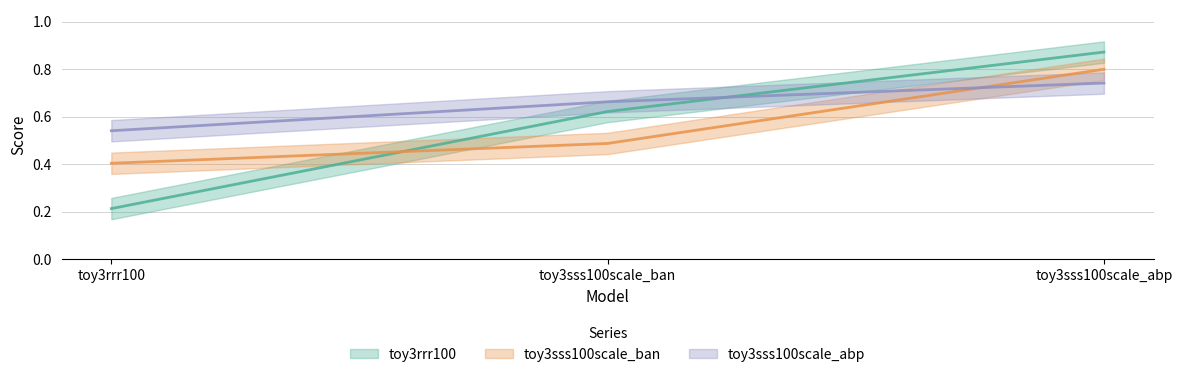

What is the label of the 3rd point from the left?

toy3sss100scale_abp